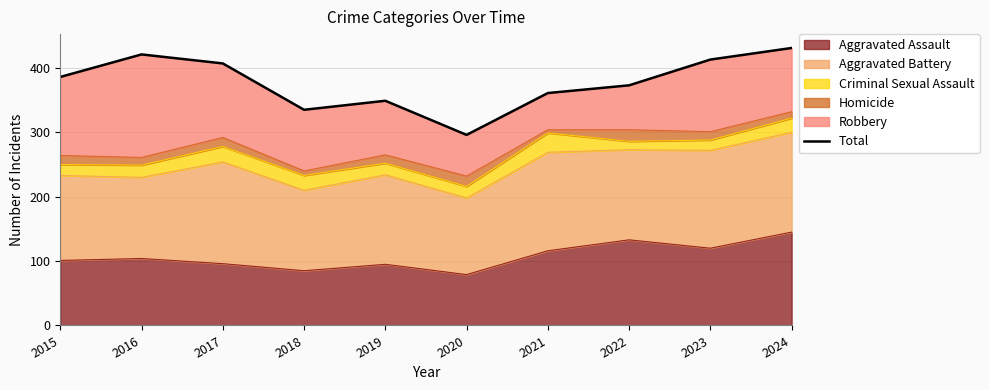

Approximately how many times larger is the value at 2024 compared to 2020?

1.5